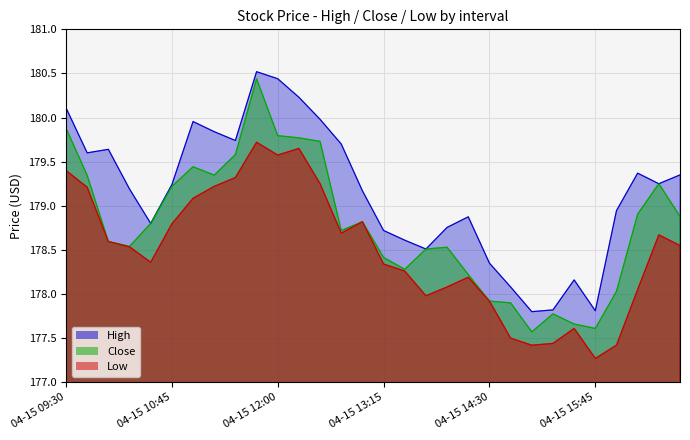

What is the average value of the Low series?

178.5